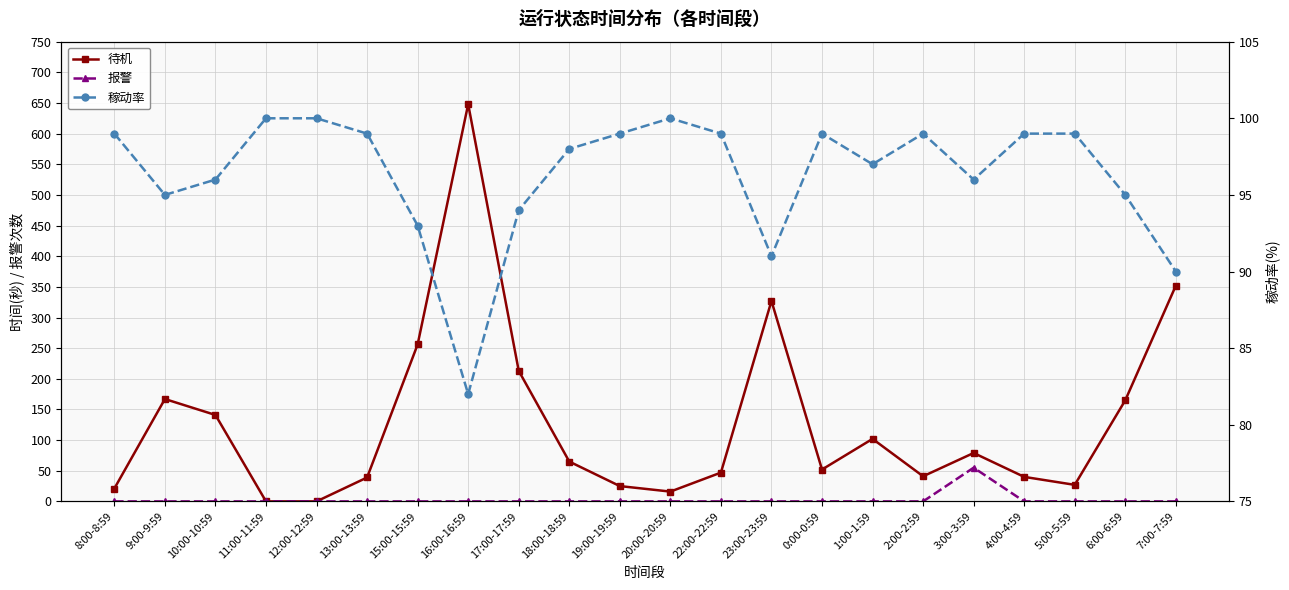

Rank the series by their average value, from lowest to highest.

报警, 稼动率, 待机